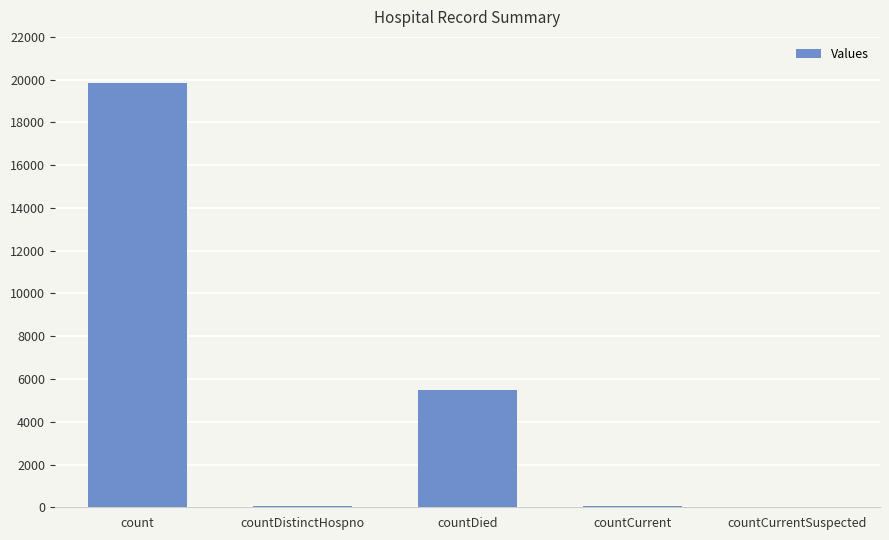

What is the average value?

5083